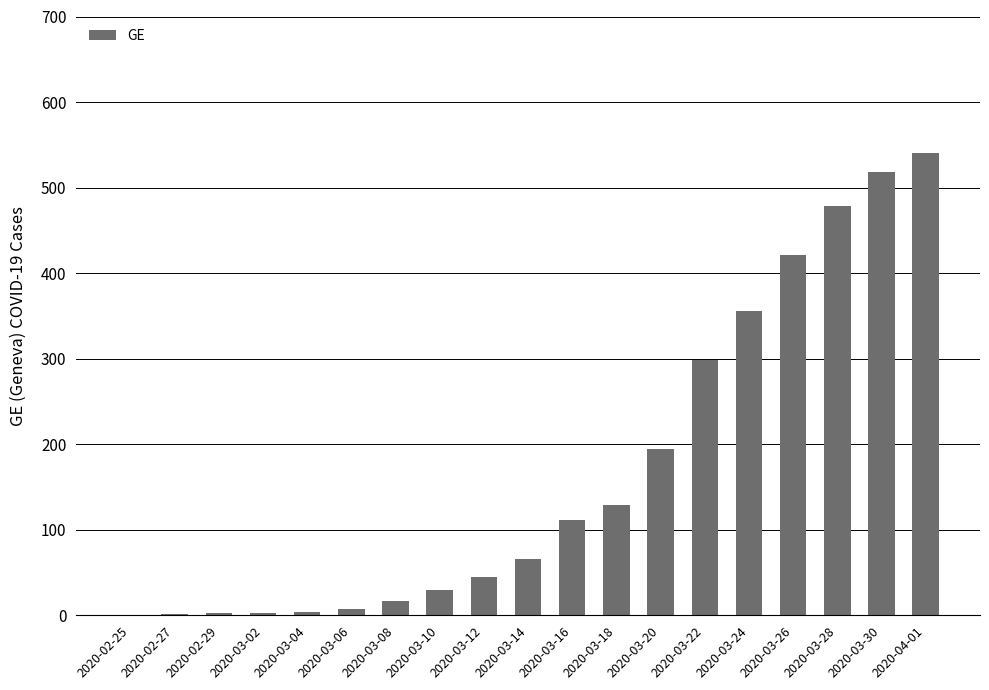

Which label corresponds to the largest value in the chart?

2020-04-01